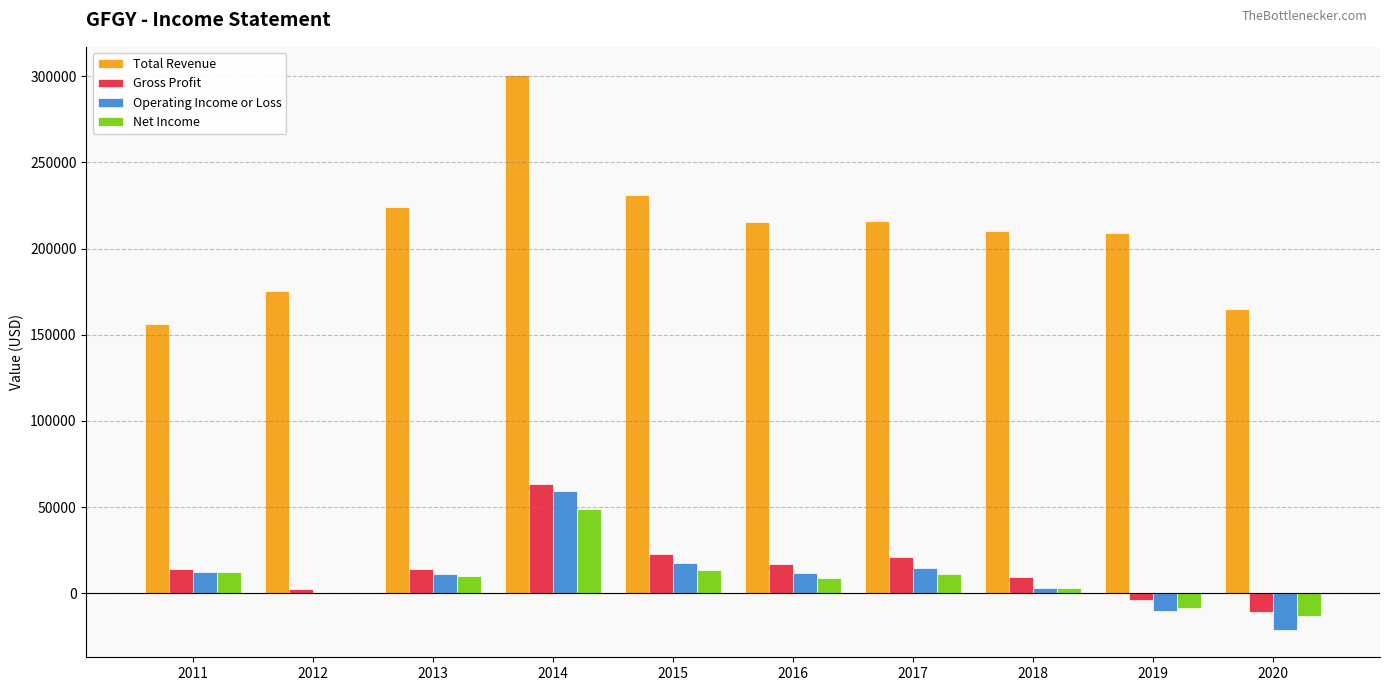

Between 2019 and 2020, which series saw the biggest shift?

Total Revenue